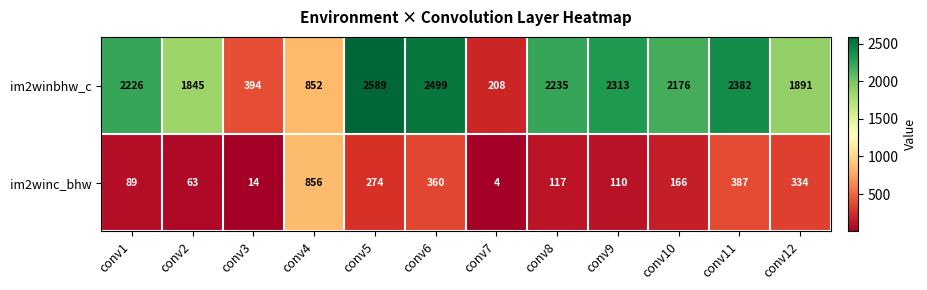

Reading left to right, transcribe all the data shown in this chart.

im2winbhw_c: conv1=2226	conv2=1845	conv3=394	conv4=852	conv5=2589	conv6=2499	conv7=208	conv8=2235	conv9=2313	conv10=2176	conv11=2382	conv12=1891
im2winc_bhw: conv1=89	conv2=63	conv3=14	conv4=856	conv5=274	conv6=360	conv7=4	conv8=117	conv9=110	conv10=166	conv11=387	conv12=334